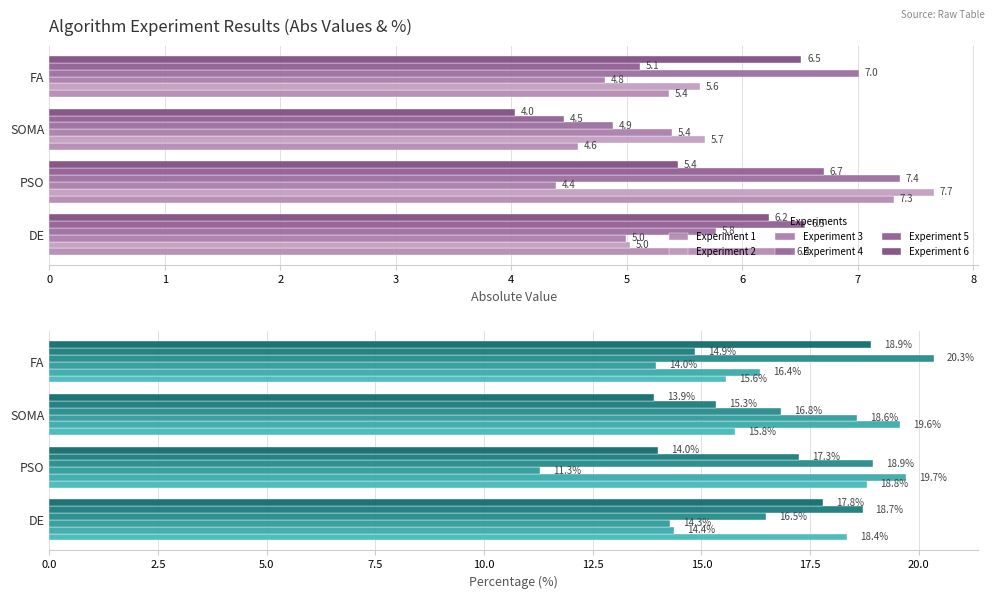

Read the Experiment 5 value at DE.

18.7